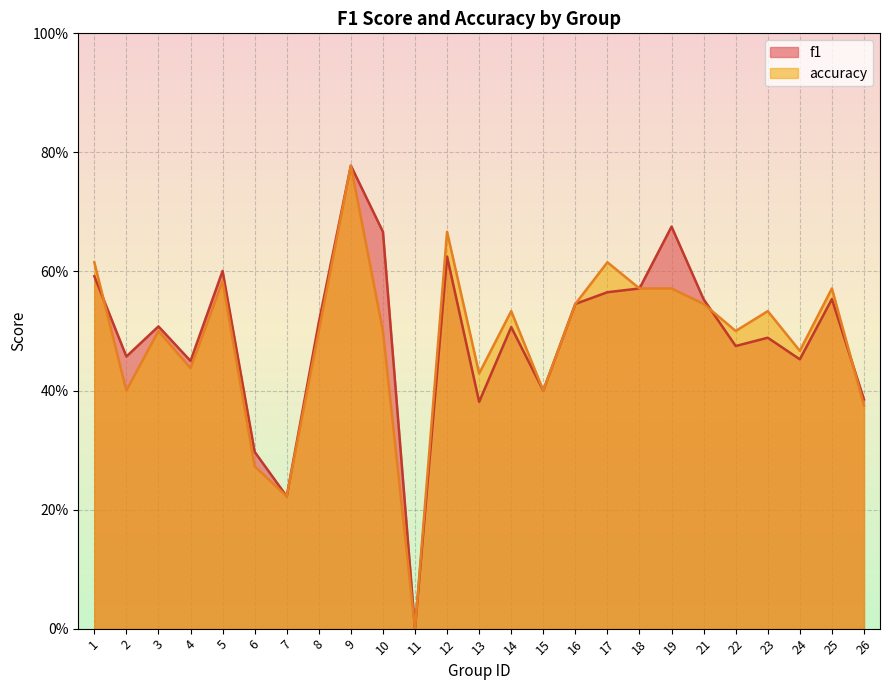

How many intersections are there between f1 and accuracy?

3